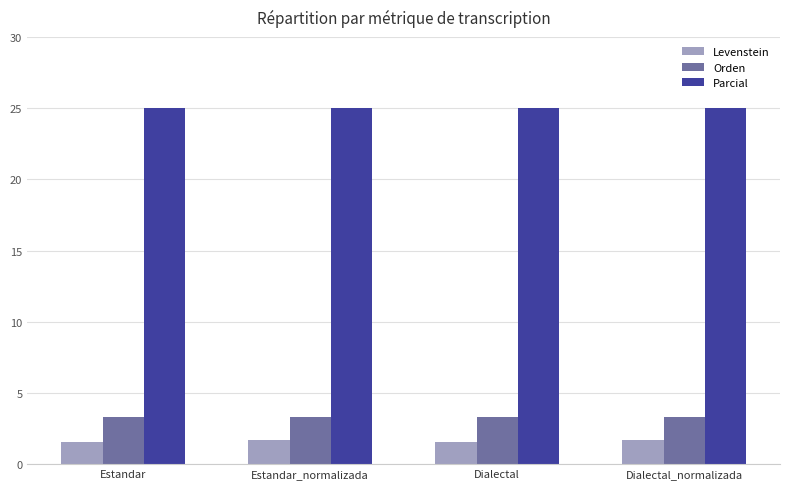

Is the value of Levenstein at Estandar greater than the value of Orden at Estandar?

No